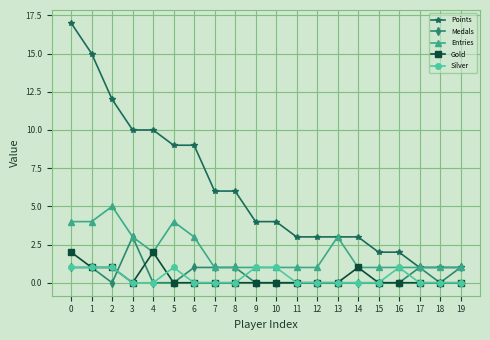

True or false: Gold and Points cross at least once.

False